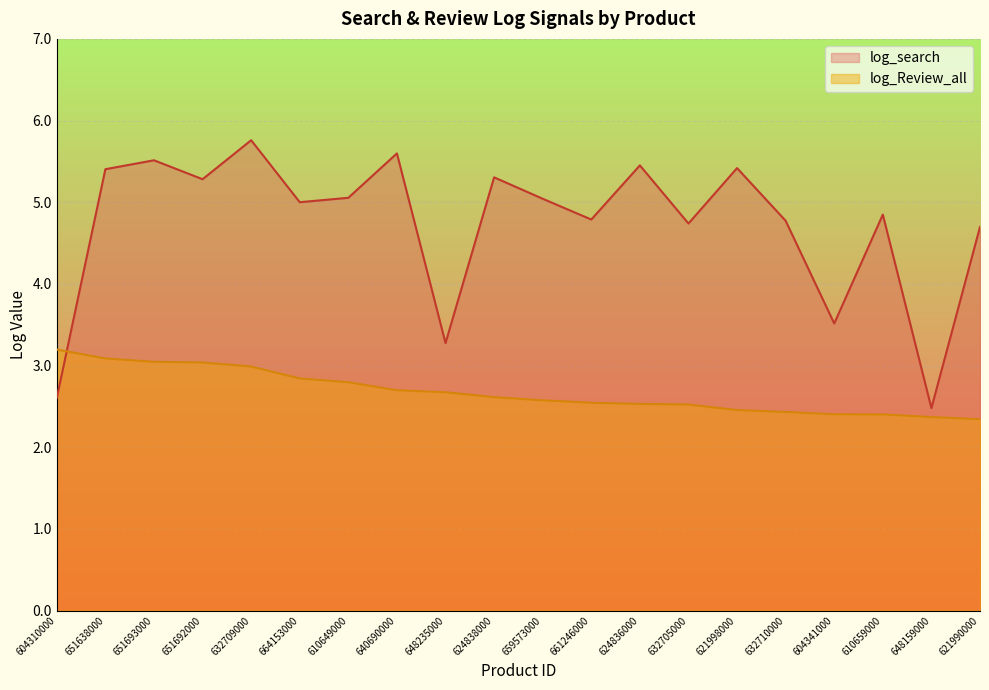

Which has a higher value, 621998000 or 664153000?

621998000